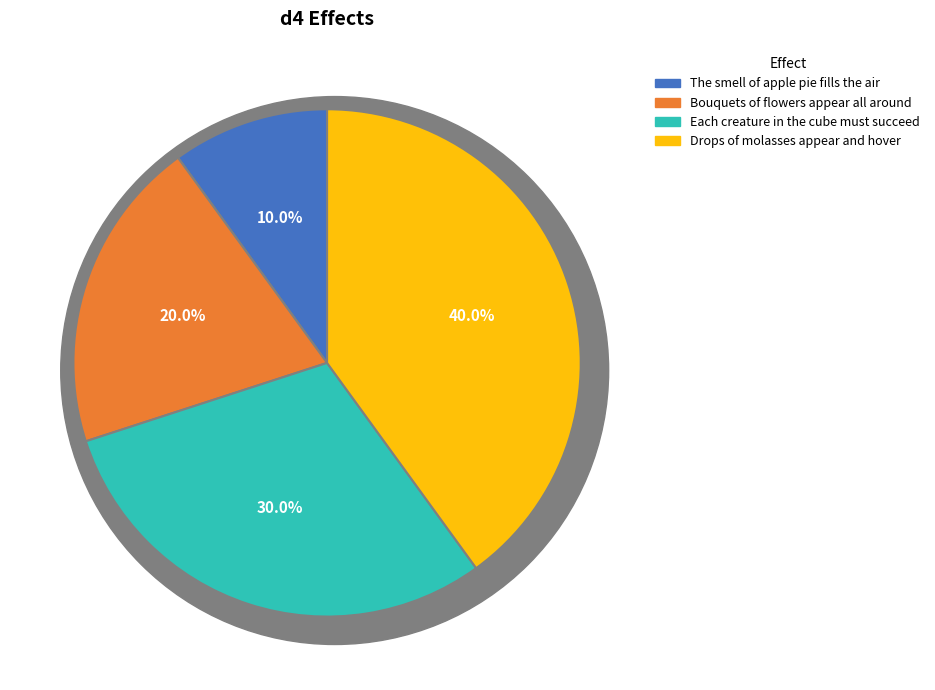

To the nearest percent, what percentage of the pie is Each creature in the cube must succeed?

30%